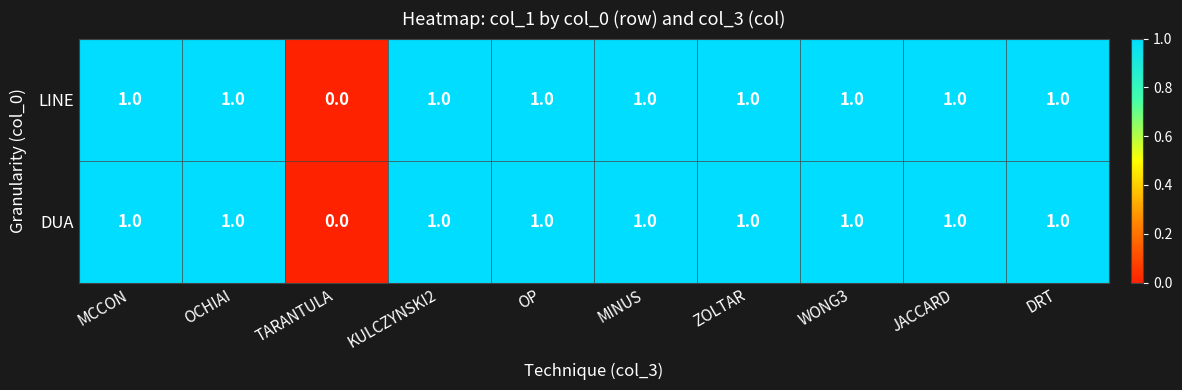

What is the sum of all DUA values?

9